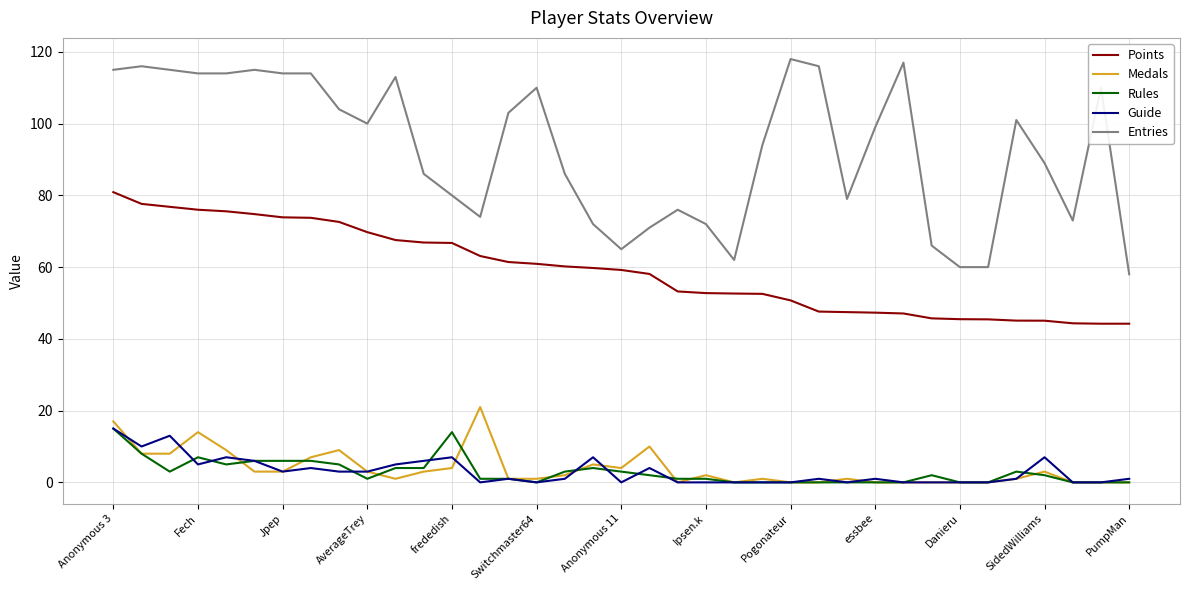

True or false: Medals and Entries cross at least once.

False